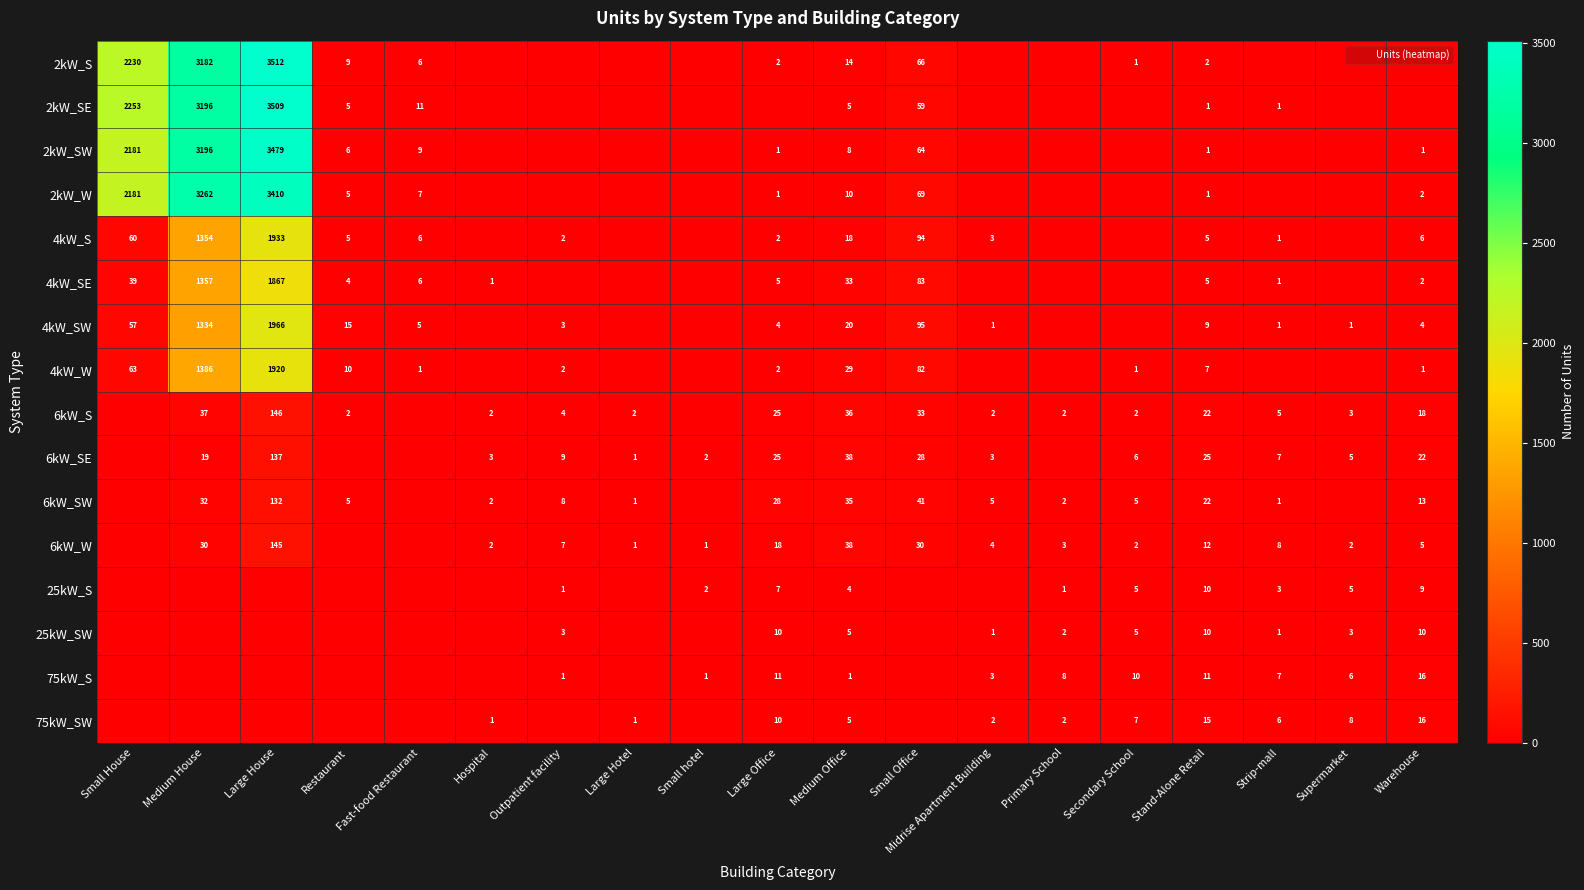

What is the difference between the highest and lowest values at Stand-Alone Retail?

24